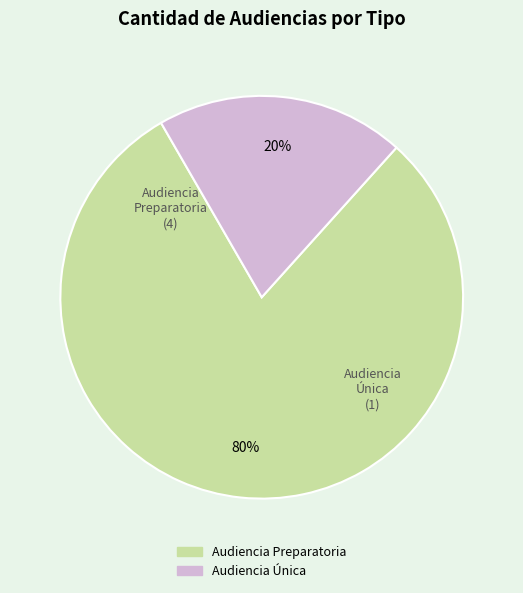

To the nearest percent, what portion does Audiencia Única represent?

20%